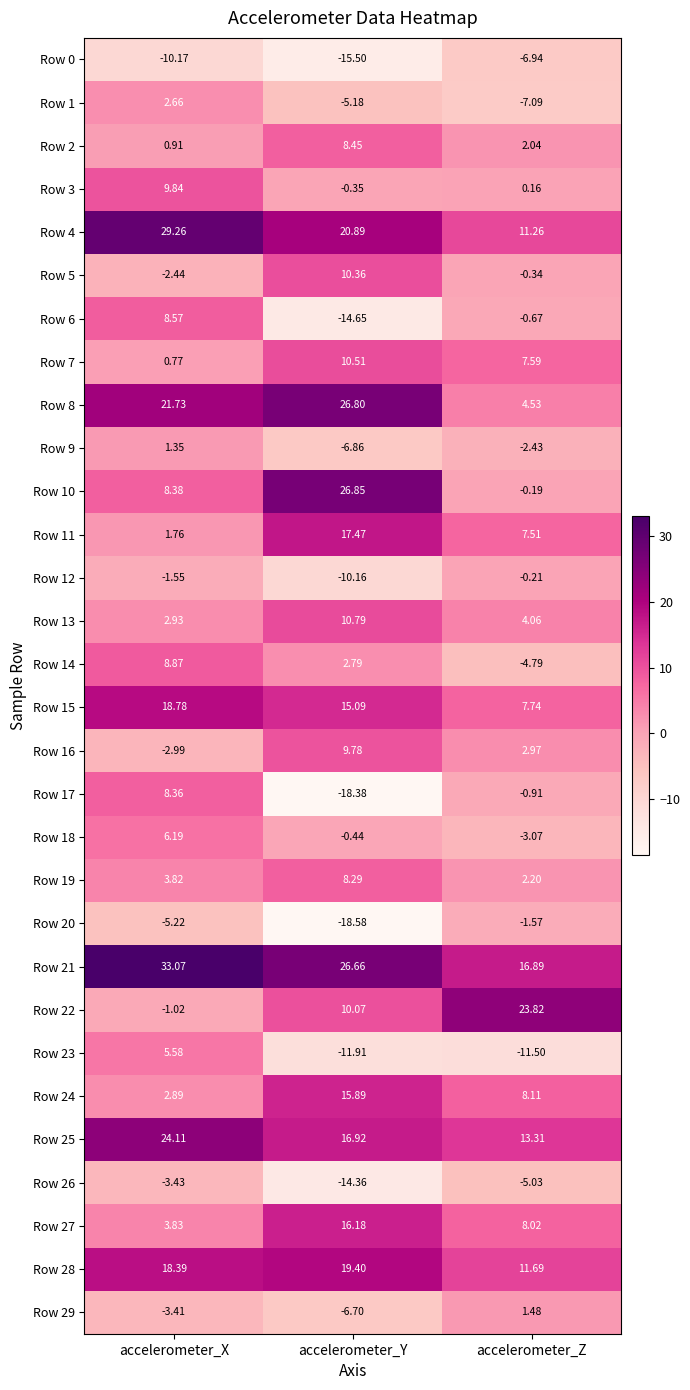

At which label does Row 22 reach its peak?

accelerometer_Z